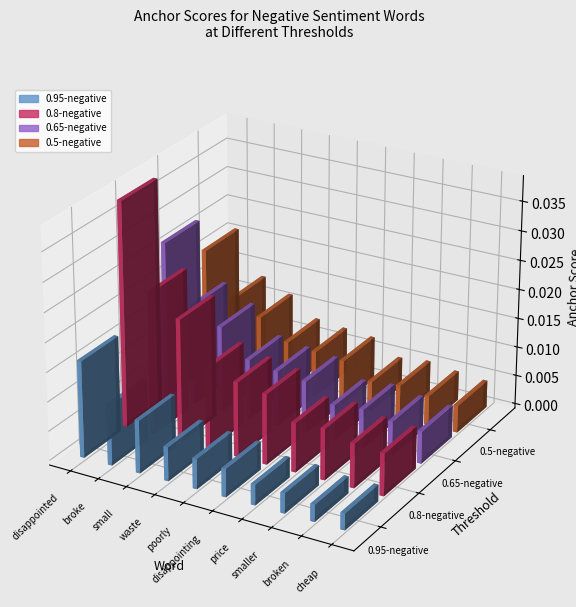

Which series has the largest range (max minus min)?

0.8-negative